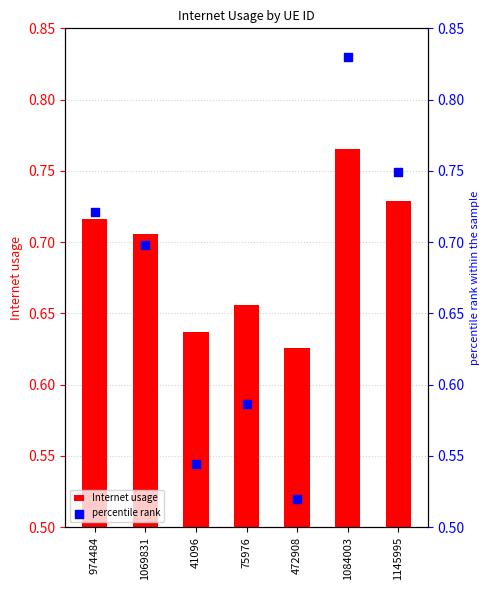

Is the value of percentile rank at 75976 greater than the value of Internet usage at 472908?

No